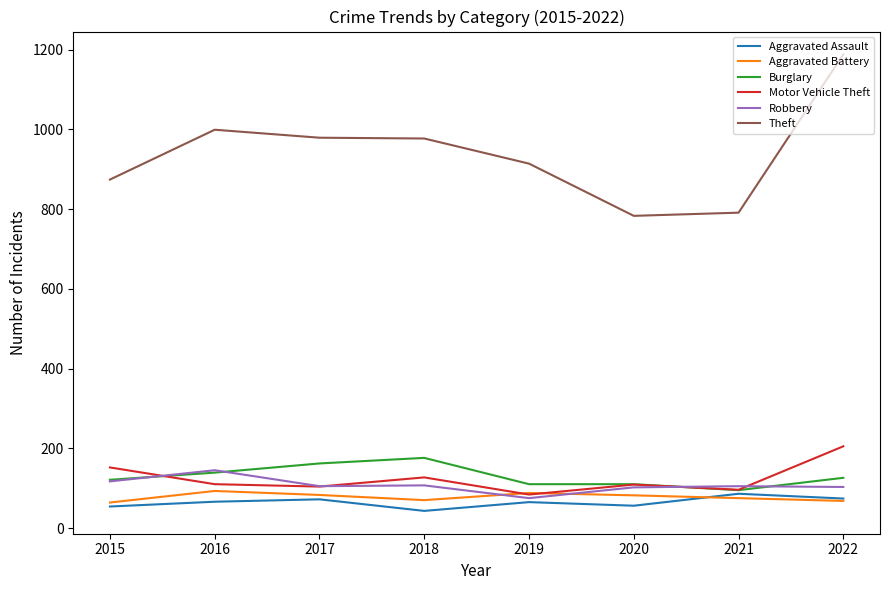

The Aggravated Assault series shows 72 at 2017. True or false?

True